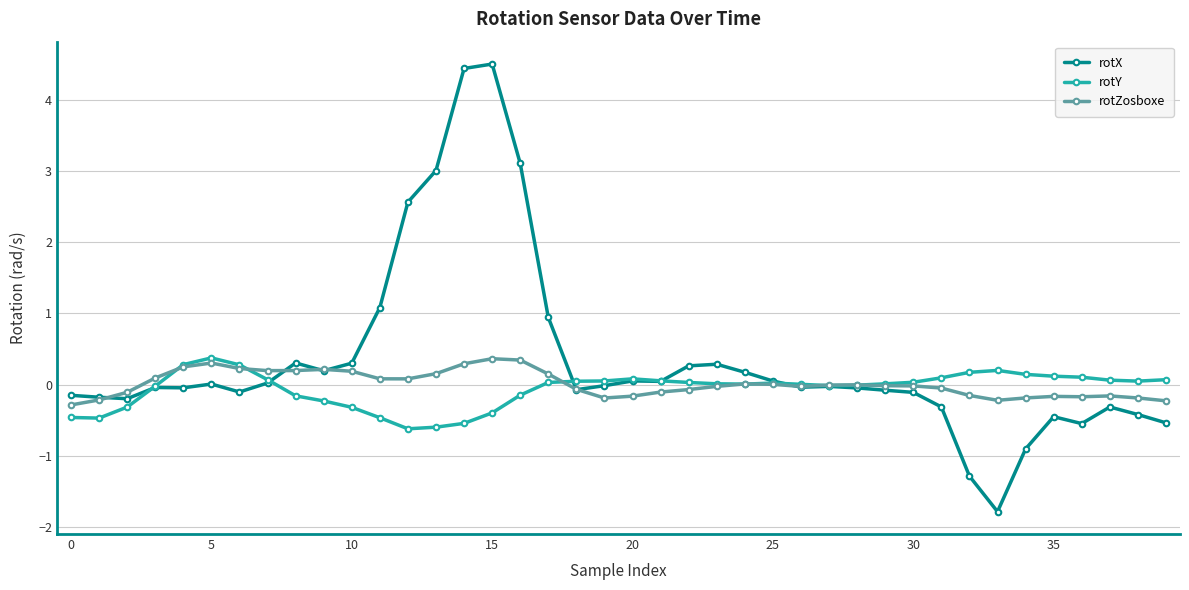

True or false: rotZosboxe has more than 0 points higher than both neighbors.

True